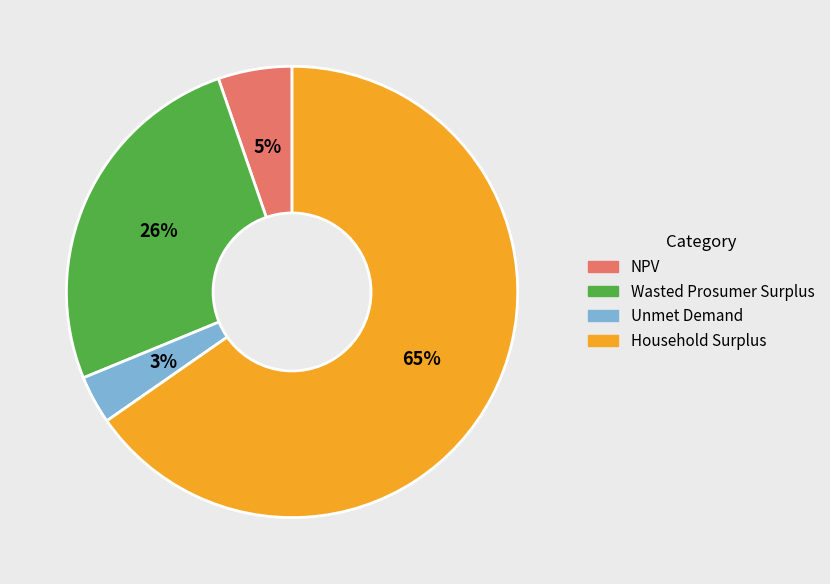

Is the sum of NPV and Wasted Prosumer Surplus greater than half?

No